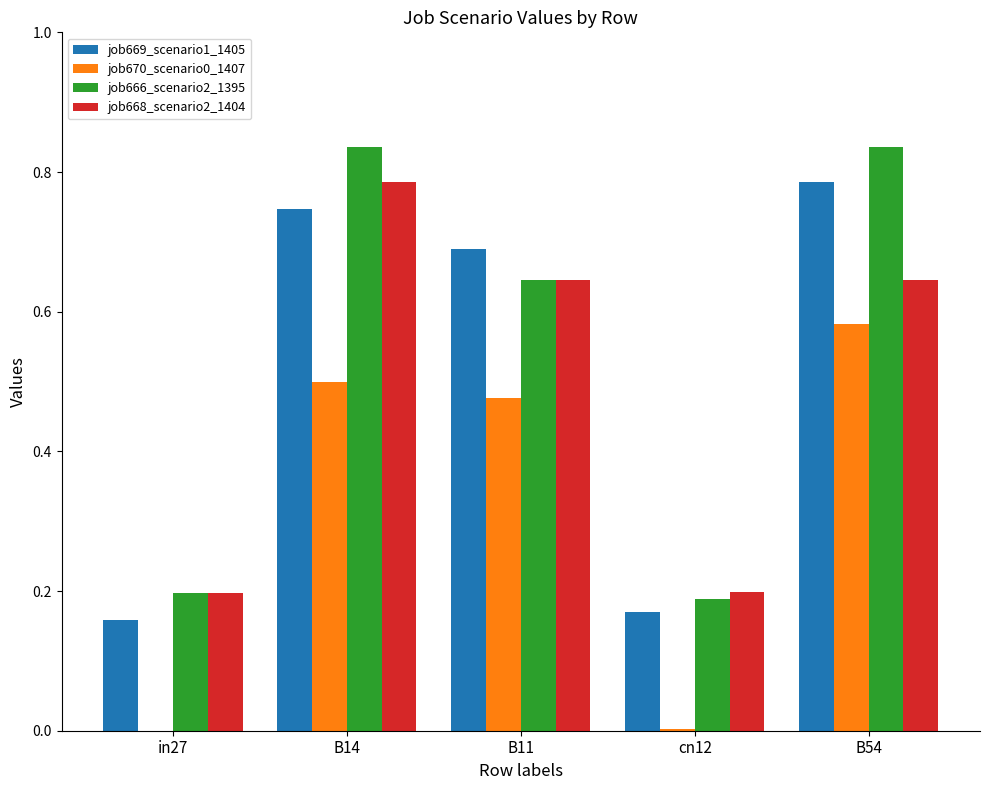

Is the value of job666_scenario2_1395 at B54 greater than the value of job669_scenario1_1405 at B54?

Yes